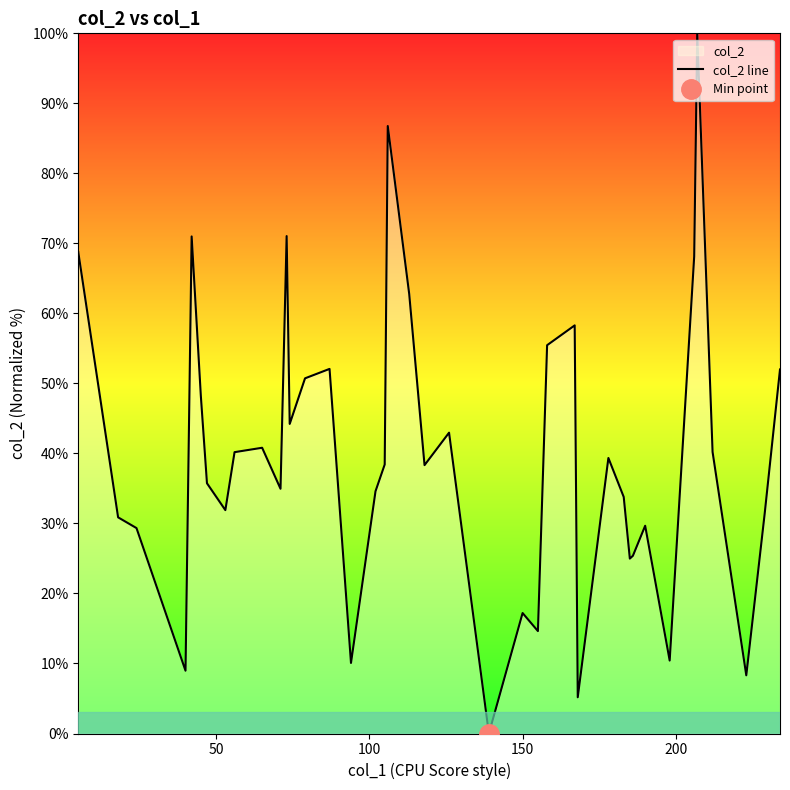

Reading right to left, list all the values displayed in this chart.

52.0	31.4	8.3	40.2	100.0	68.1	10.4	29.7	25.4	25.0	33.8	39.3	5.2	58.3	55.5	14.6	17.2	0.0	43.0	38.3	62.8	86.8	38.4	34.6	10.1	52.1	50.7	44.2	71.0	35.0	40.8	40.2	31.9	35.7	48.2	71.0	9.0	29.3	30.9	68.8